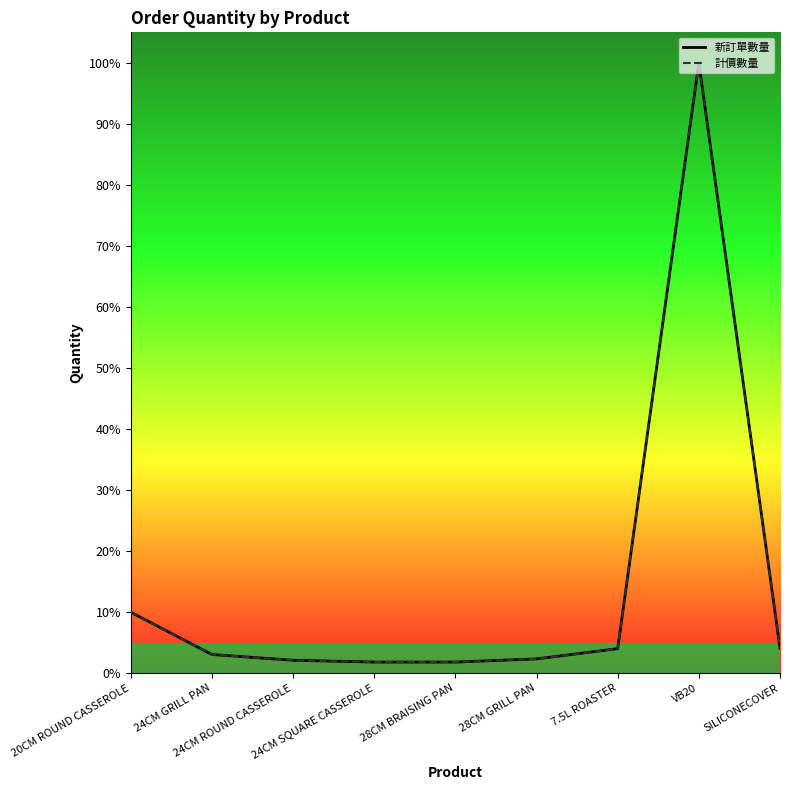

Read the 計價數量 value at SILICONECOVER.

4.1